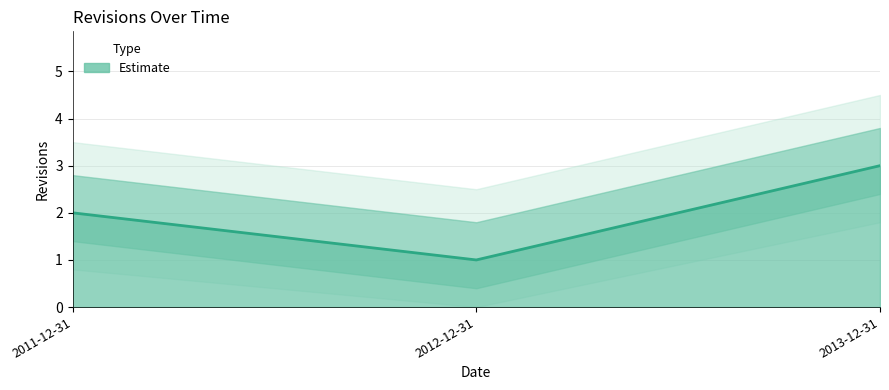

What is the approximate value at 2012-12-31?

1